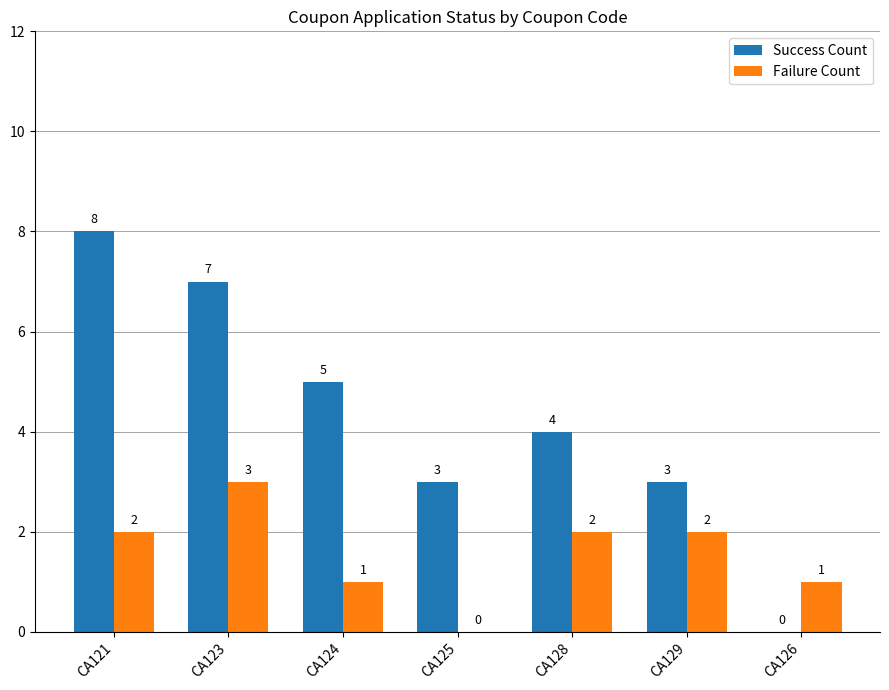

Does the chart contain stacked bars?

No